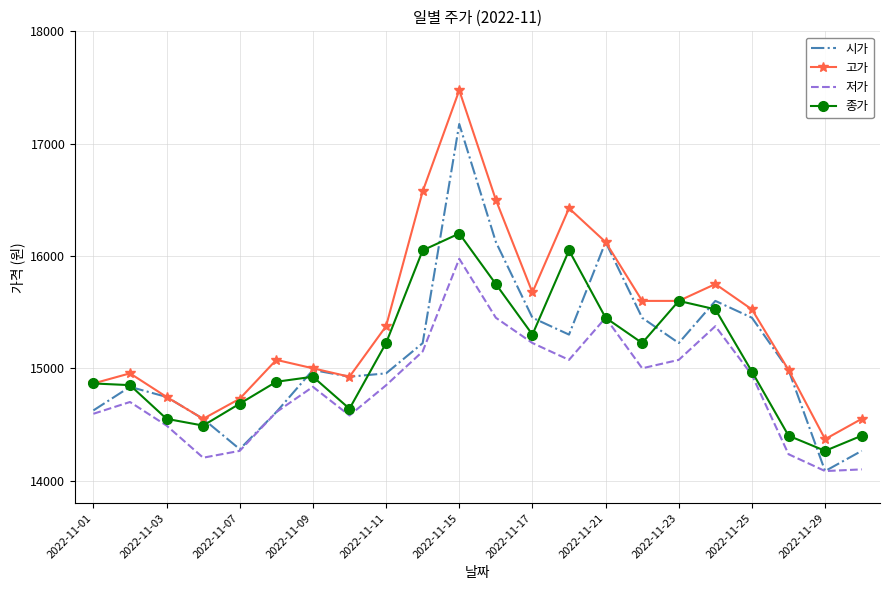

What is the greatest value displayed?

17475